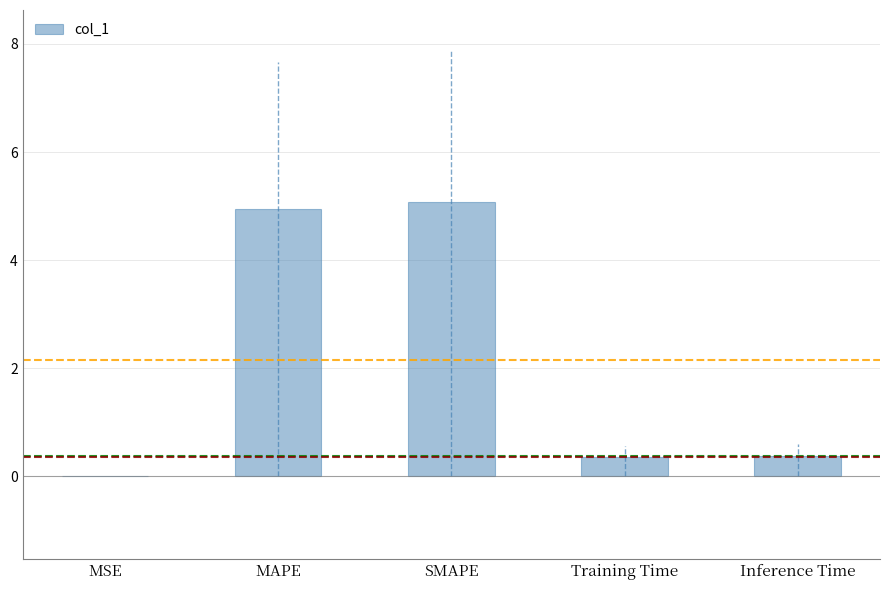

What is the maximum value shown in the chart?

5.1